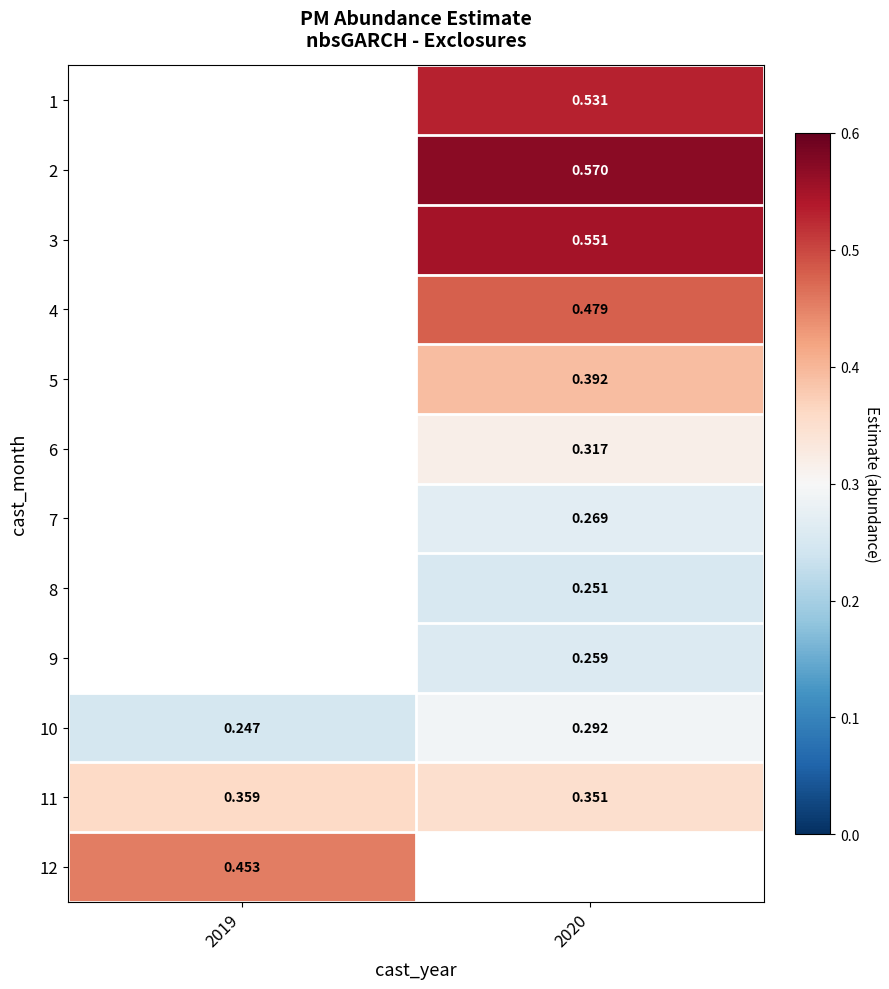

Which category has the highest value across all series?

2020